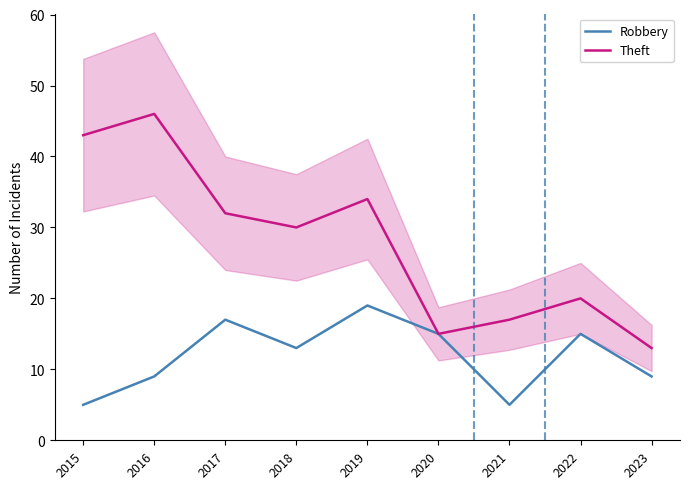

What is the average value of the Theft series?

28